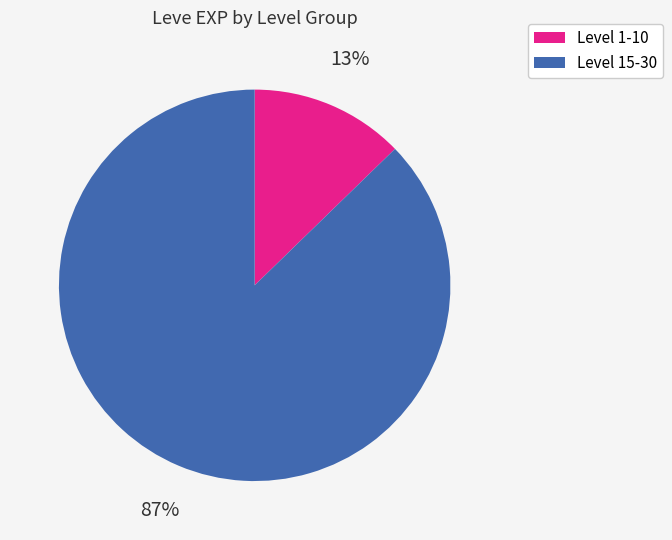

Does any single category account for the majority?

Yes